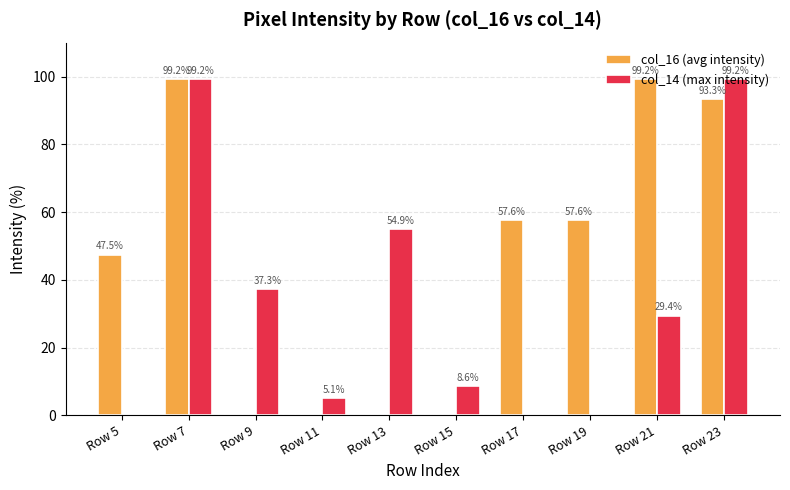

What value does the col_16 (avg intensity) series have at Row 21?

99.2